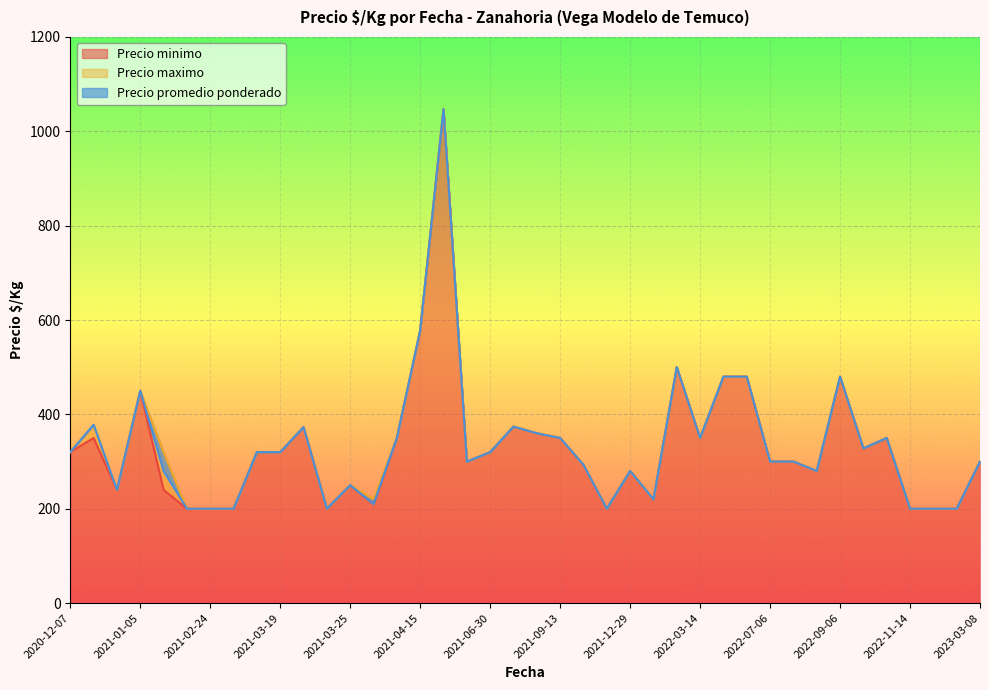

In Precio promedio ponderado, how many points are higher than both neighbors (excluding endpoints)?

10